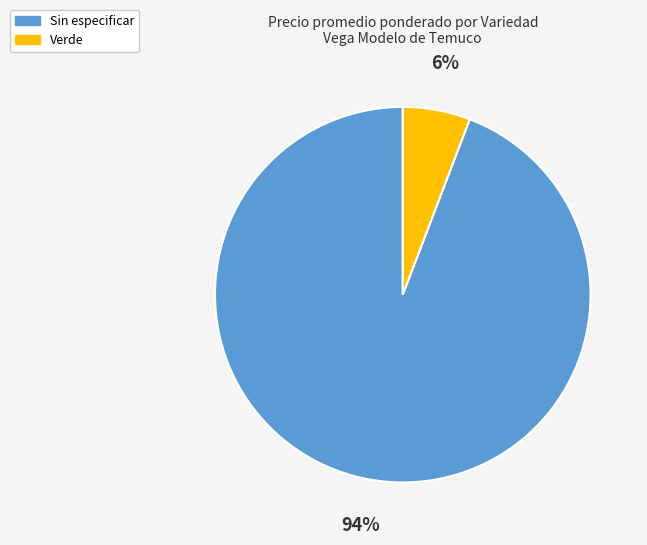

To the nearest percent, what is the combined percentage of Sin especificar and Verde?

100%